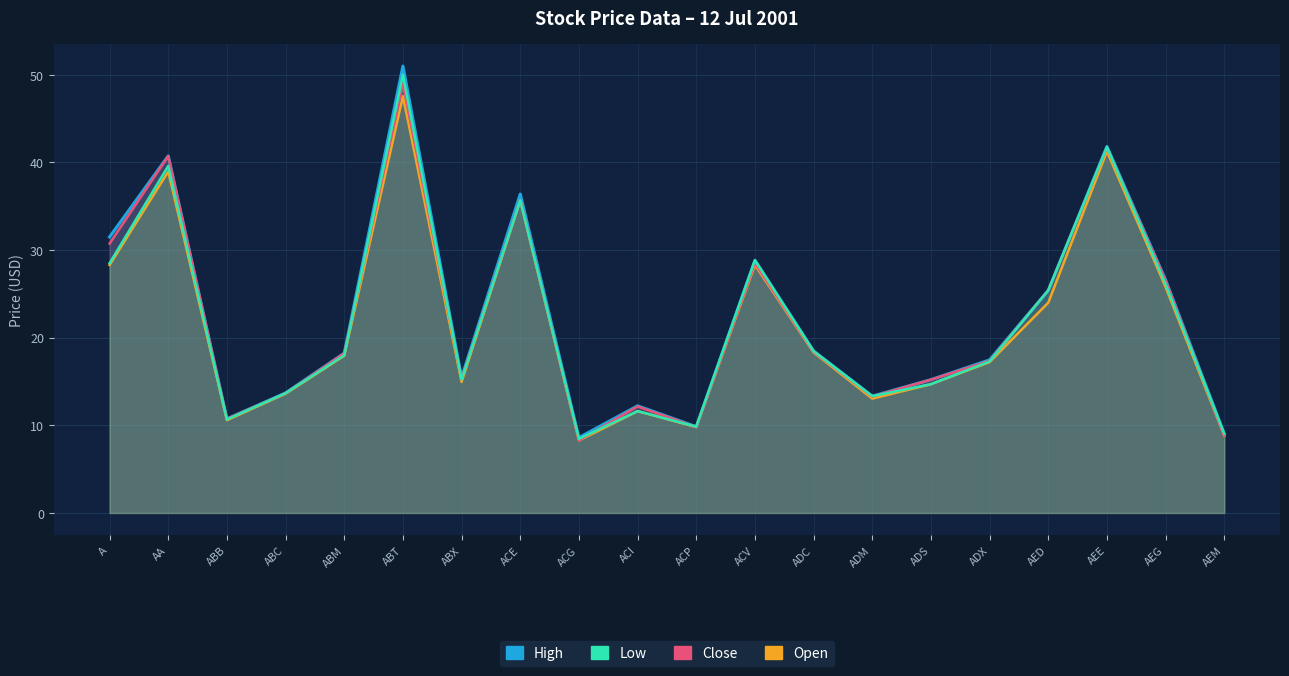

How many data points in Close are above 18?

10